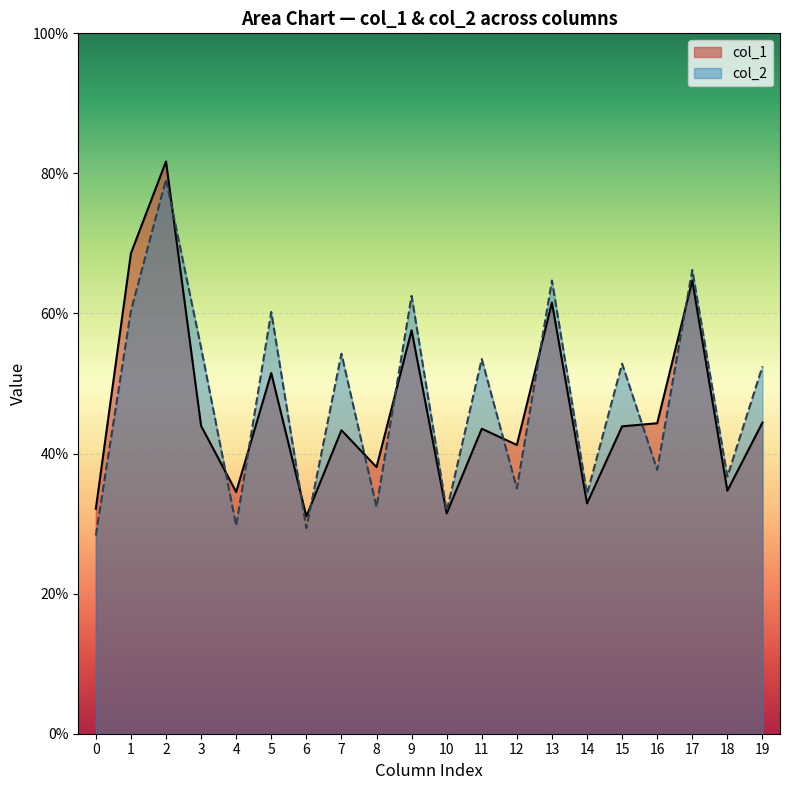

At which category is the sum across all series the highest?

2